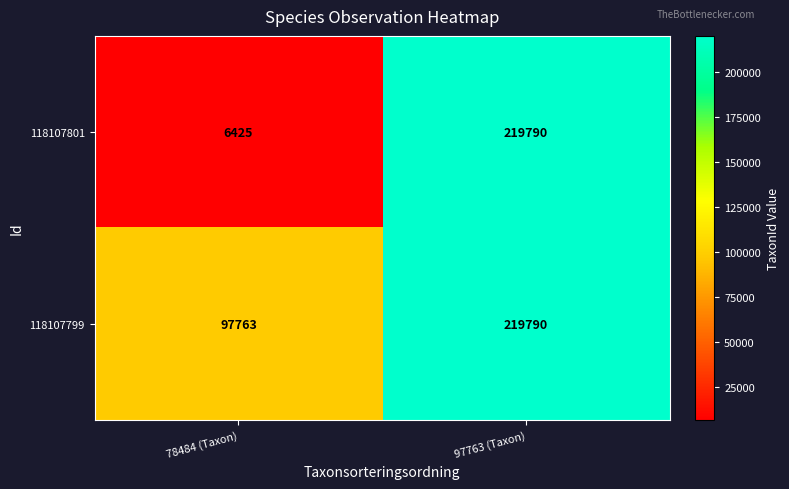

Reading left to right, list all the values displayed in this chart.

118107801: 78484 (Taxon)=6425	97763 (Taxon)=219790
118107799: 78484 (Taxon)=97763	97763 (Taxon)=219790